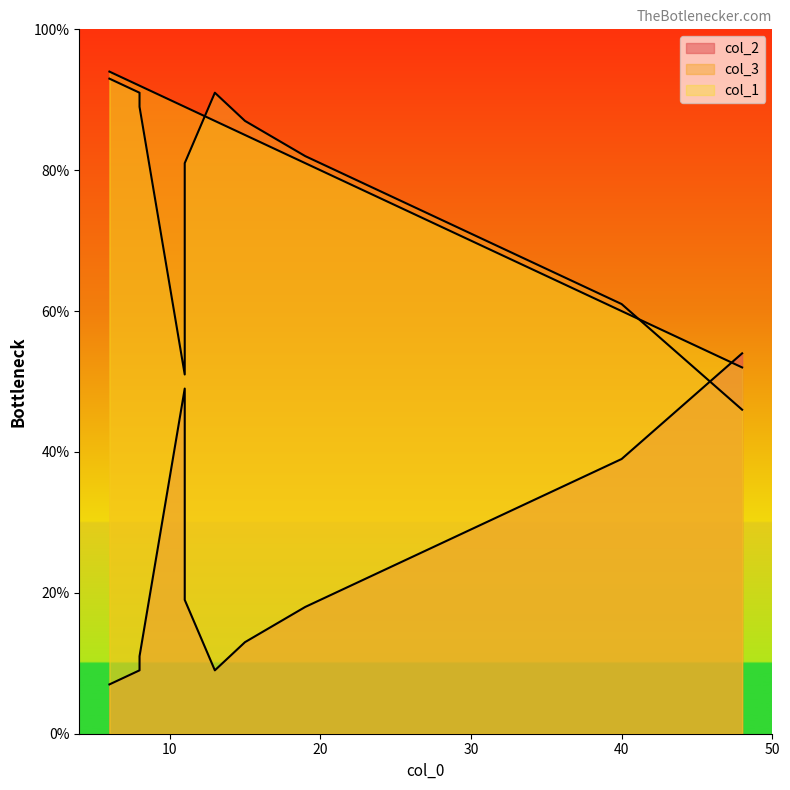

Is the value of col_1 at 48 greater than the value of col_2 at 40?

Yes